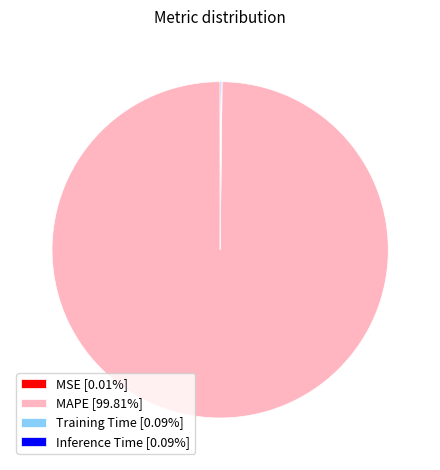

Is it true that MAPE is 91% of the pie?

False